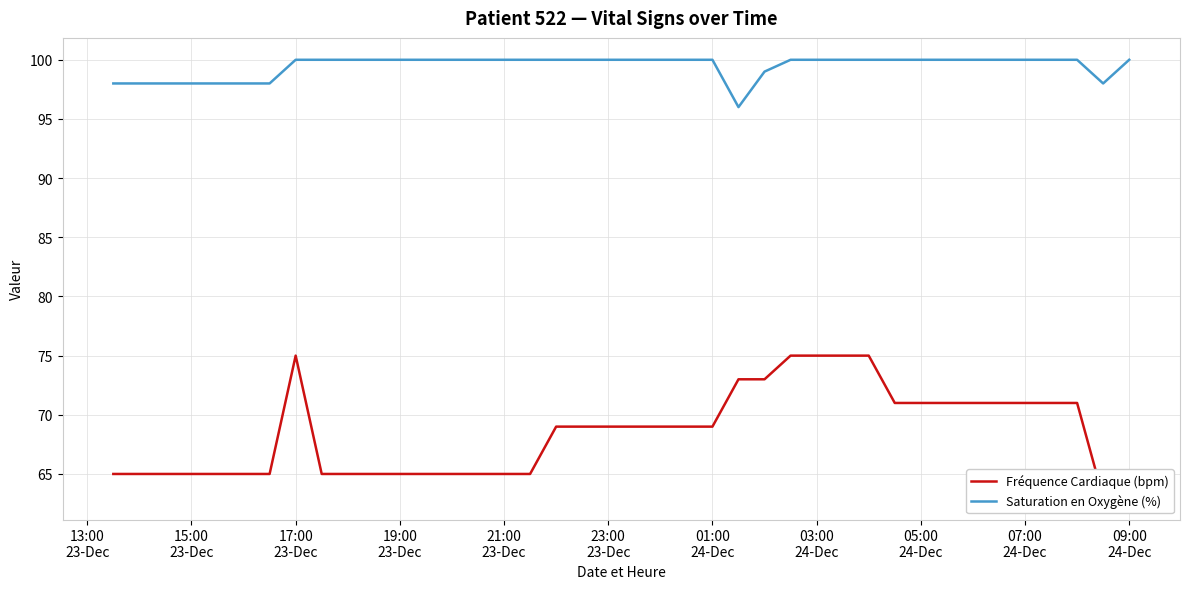

Where is Saturation en Oxygène (%) nearest to the value 98?

13:00
23-Dec